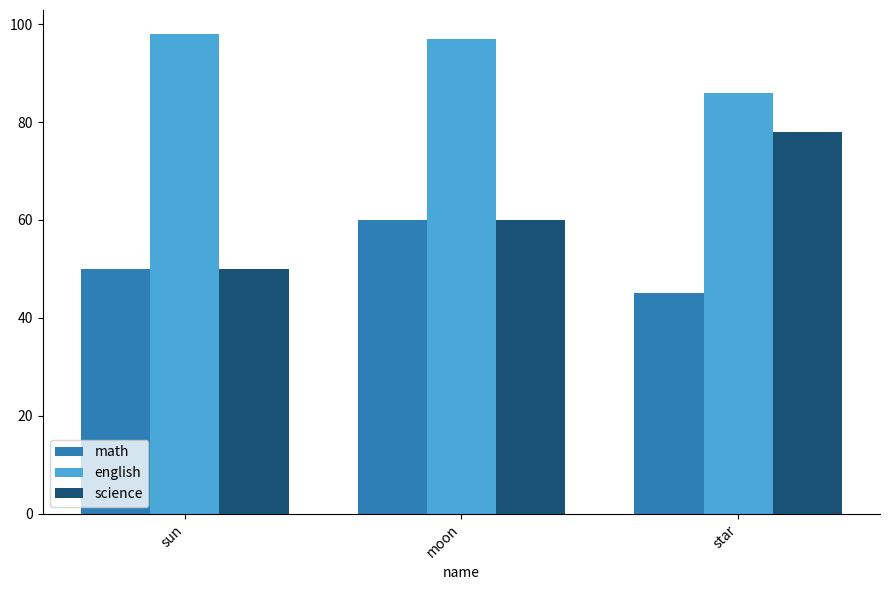

What is the sum of all math values?

155